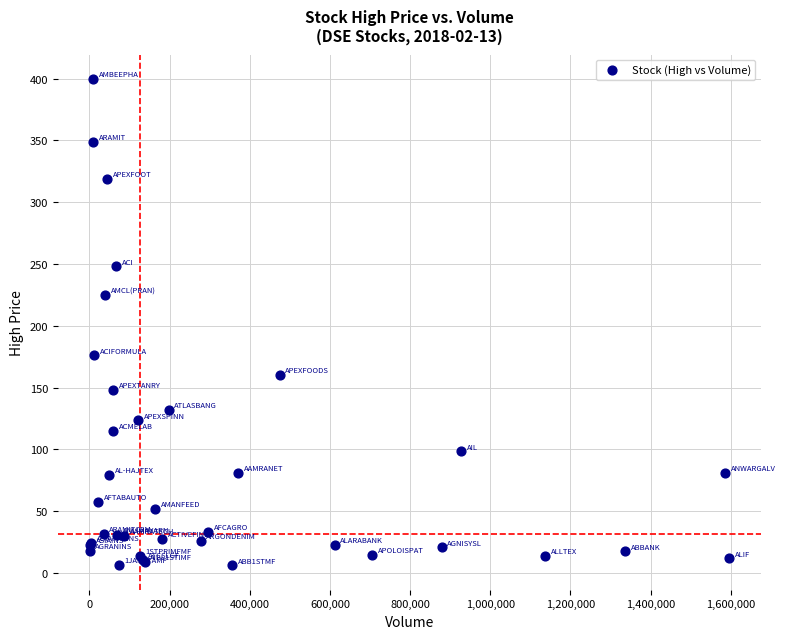

What Y value in the scatter plot is closest to 203?

225.0